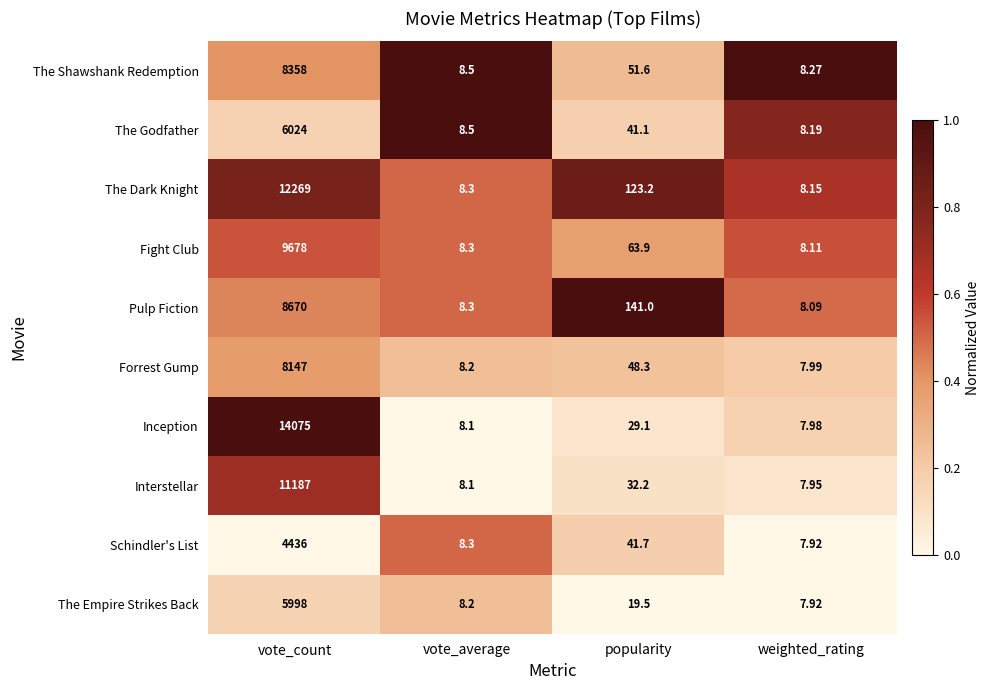

How many values in the The Dark Knight series exceed 123?

2